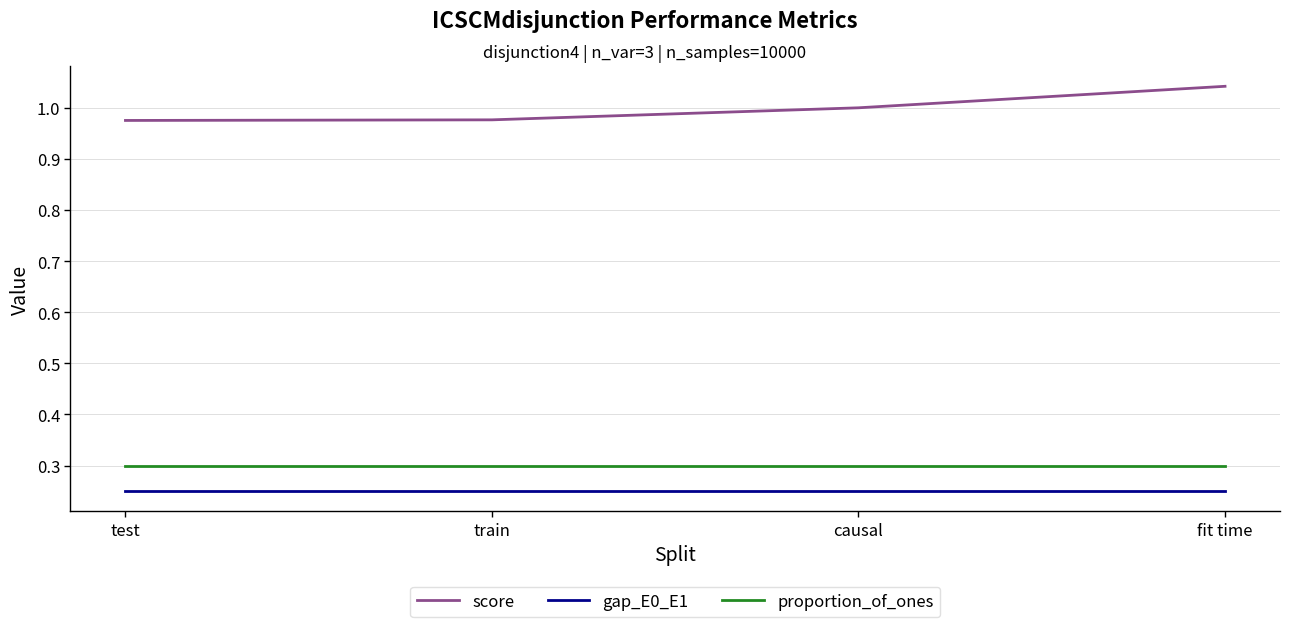

Which series has the largest total across all categories?

score